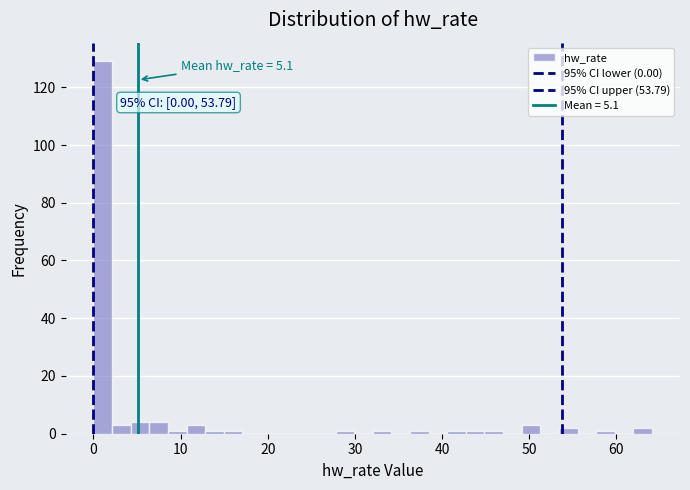

Read against the x-axis, roughly where is the centre of the tallest bar?

1